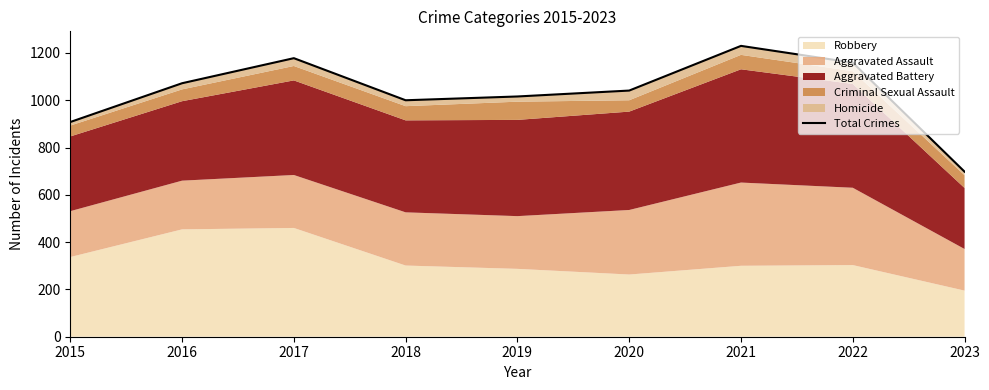

What is the change in value from 2015 to 2021?

+322